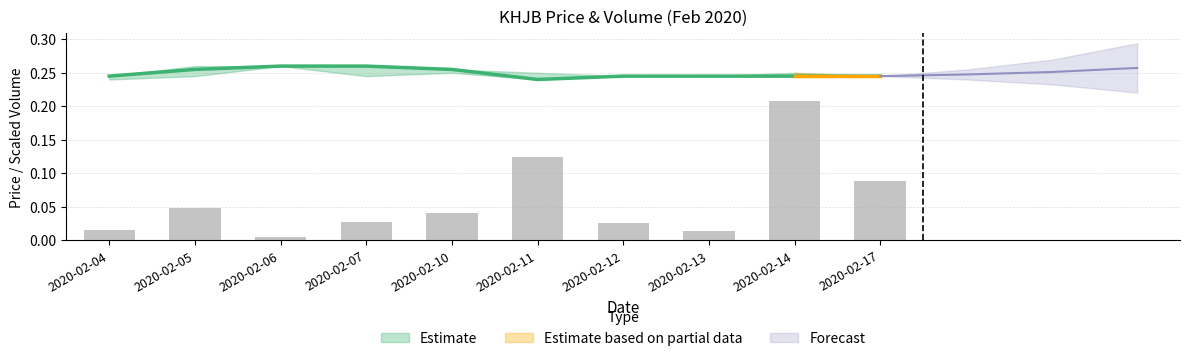

What is the sum of all close values?

2.5